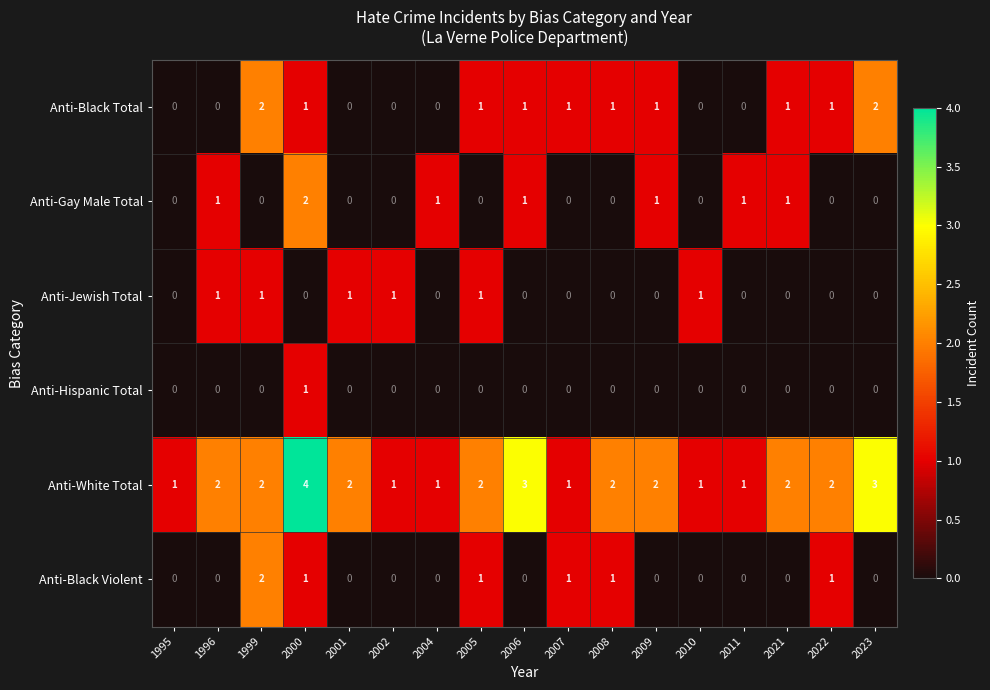

At which category is the sum across all series the highest?

2000